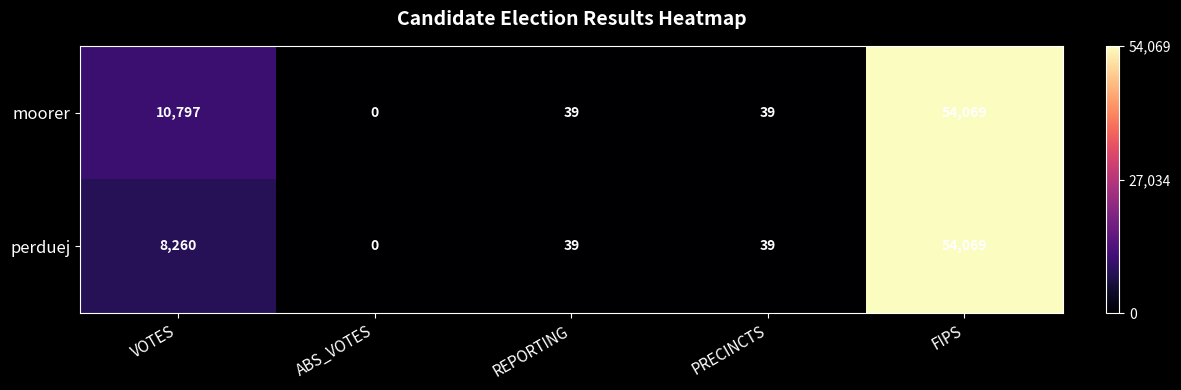

True or false: moorer has a value of 39 at REPORTING.

True